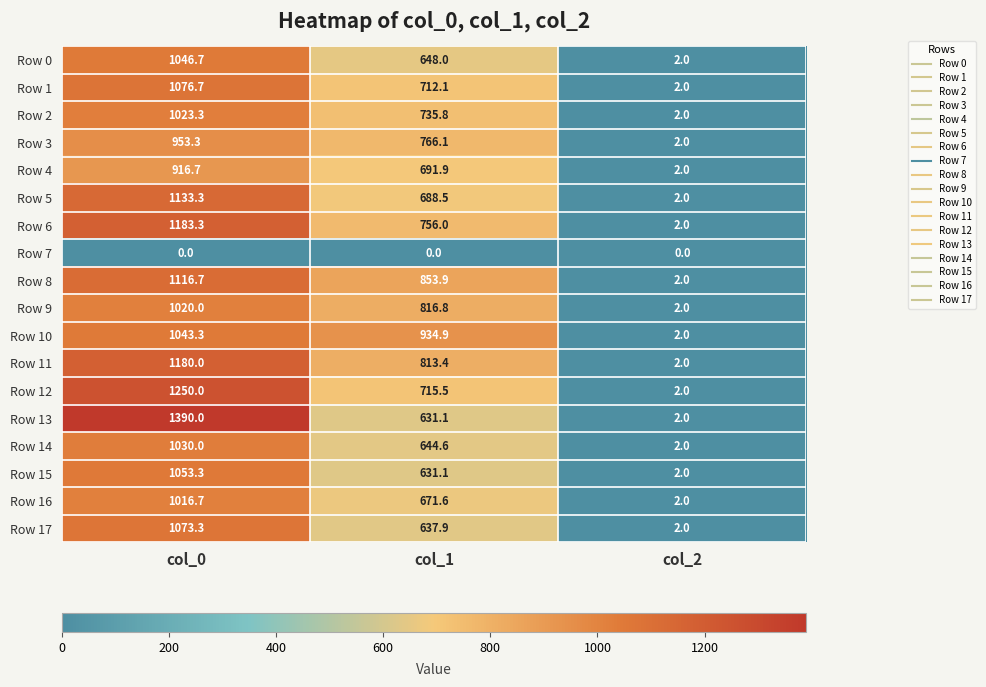

What is the greatest value displayed?

1390.0